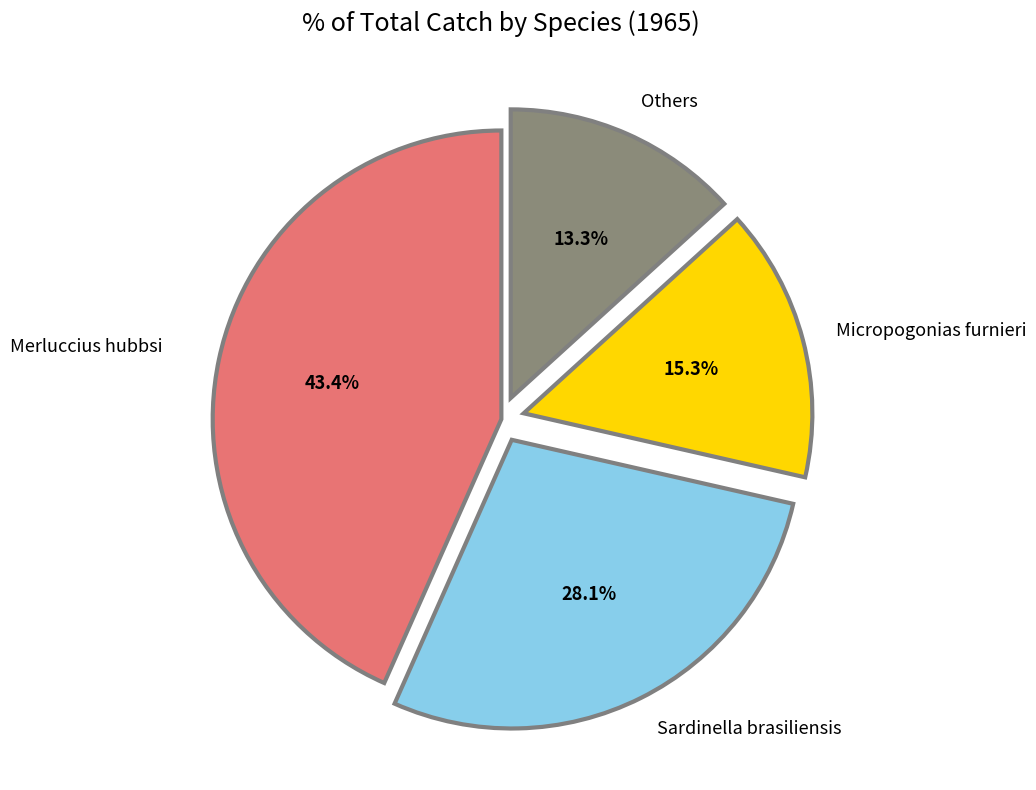

Is there a majority slice in this chart?

No